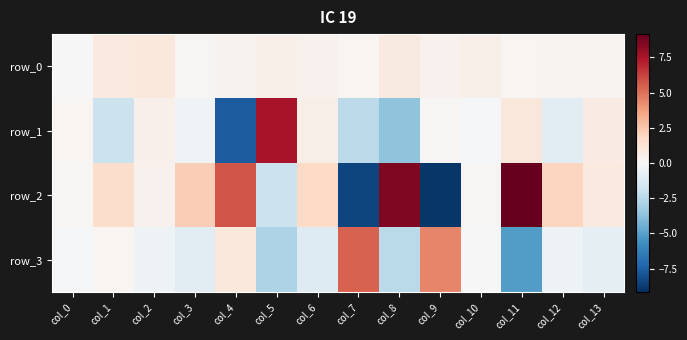

Rank the series at col_10 from lowest to highest value.

row_1, row_3, row_2, row_0